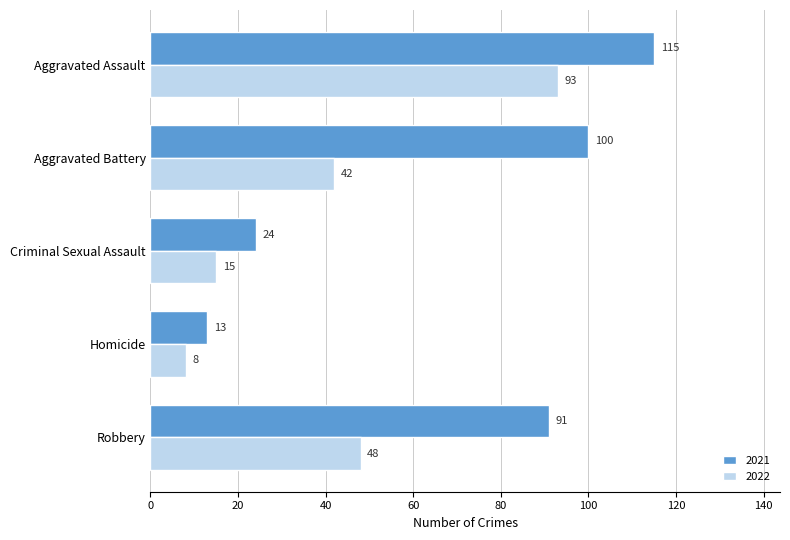

What is the difference between the maximum and second lowest values in the 2022 series?

78